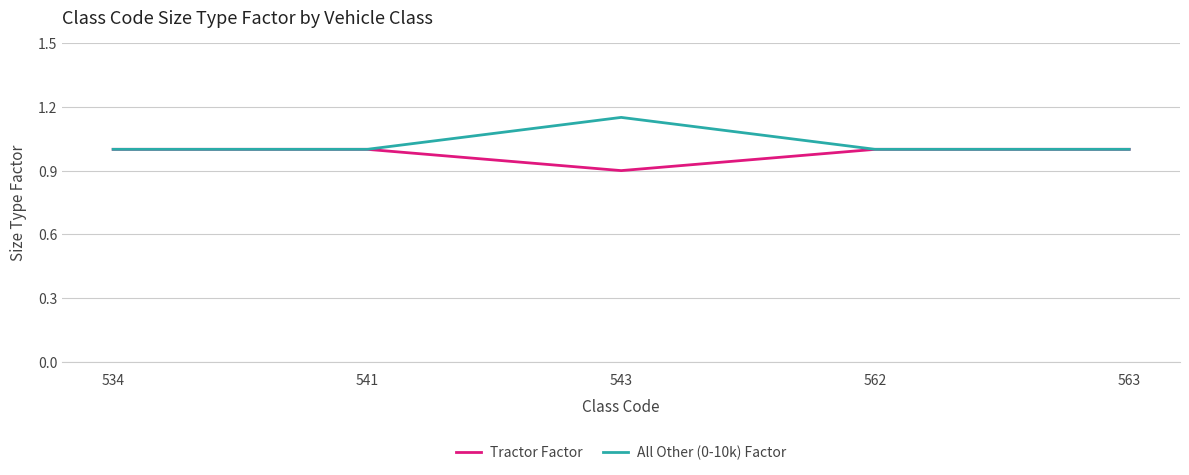

What is the approximate value of All Other (0-10k) Factor at 563?

1.0